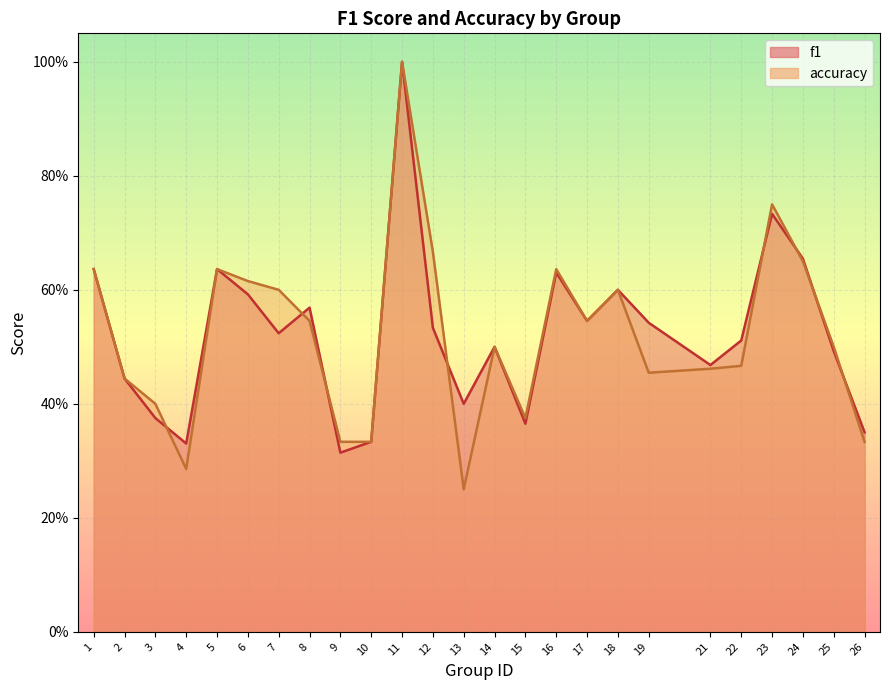

What is the difference between the maximum and minimum values in the accuracy series?

0.8